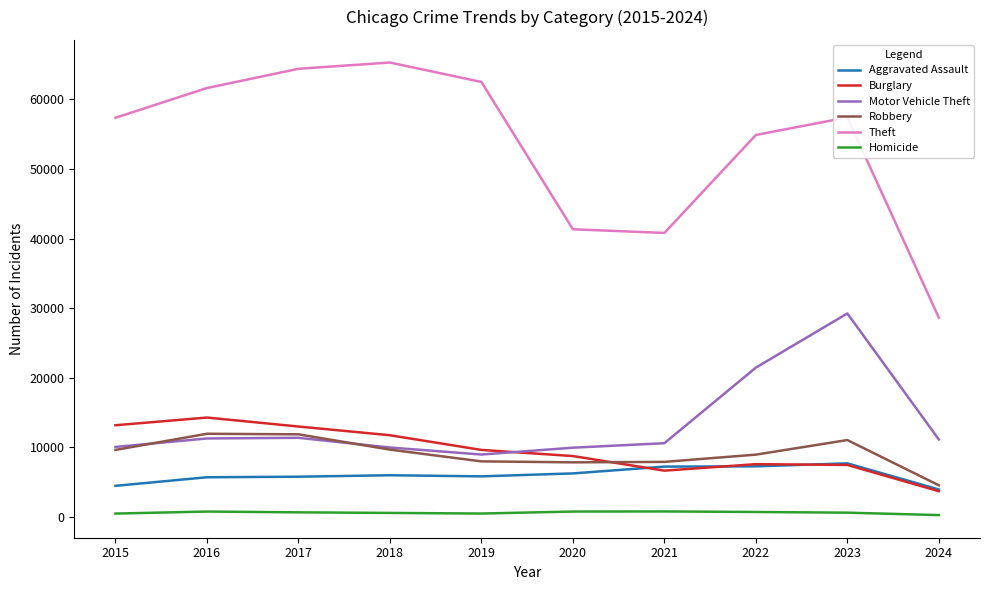

At which category does Motor Vehicle Theft reach its first local valley?

2019